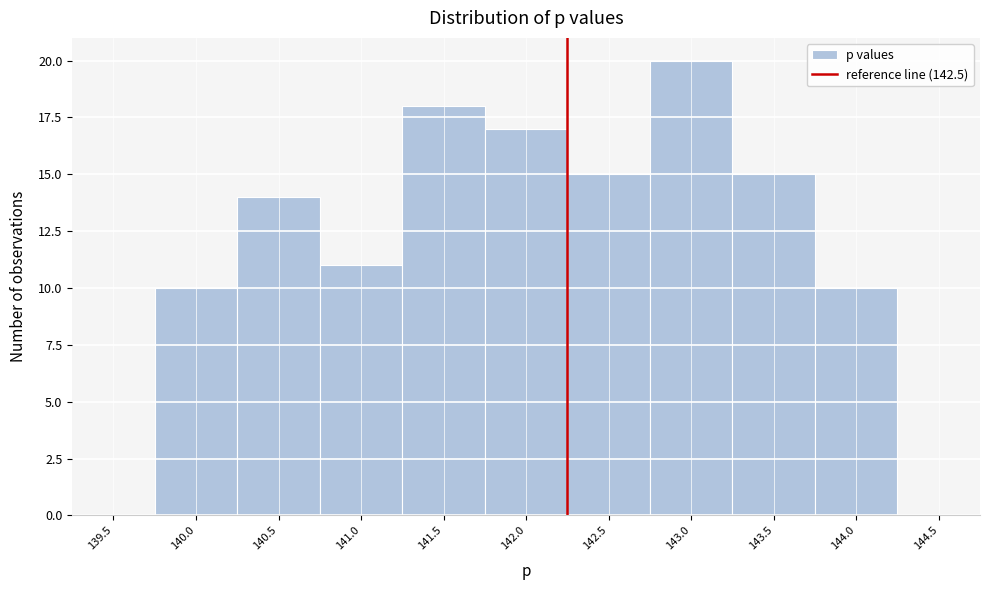

Read the value at 141.5.

18